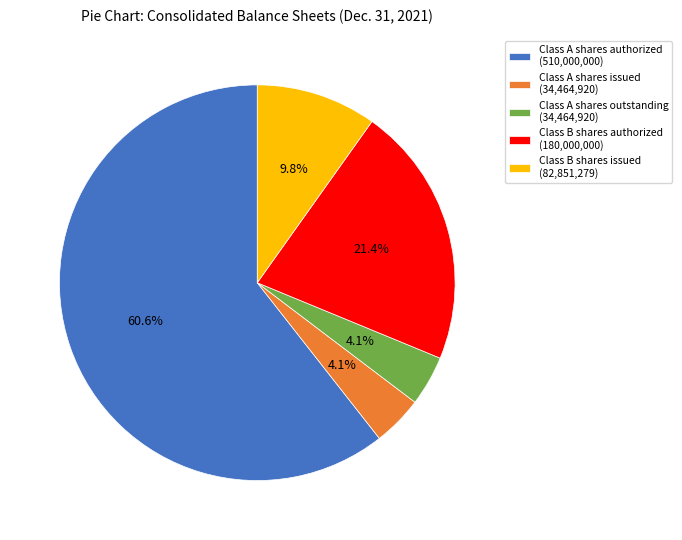

How many segments does this pie chart have?

5